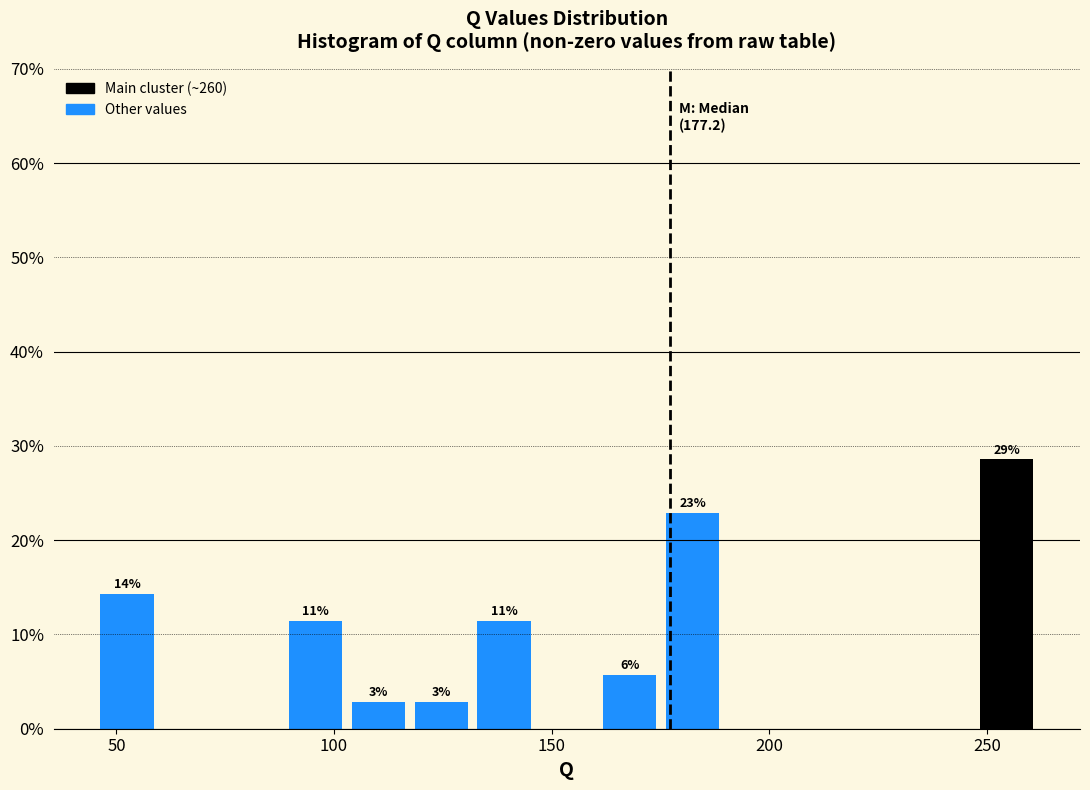

Around what value on the x-axis is the tallest bar? Give the approximate position of its centre, as read against the axis.

255